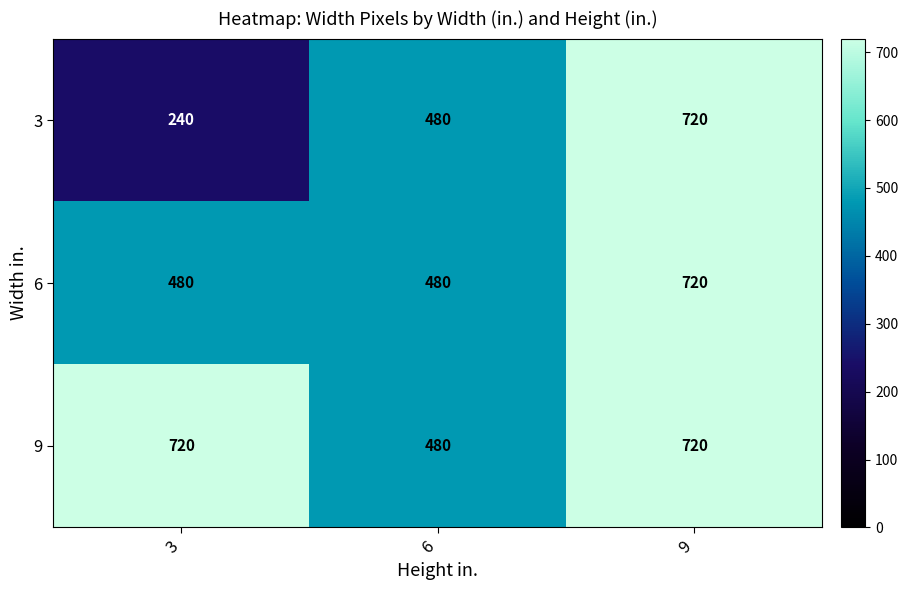

The 9 series shows 720 at 3. True or false?

True